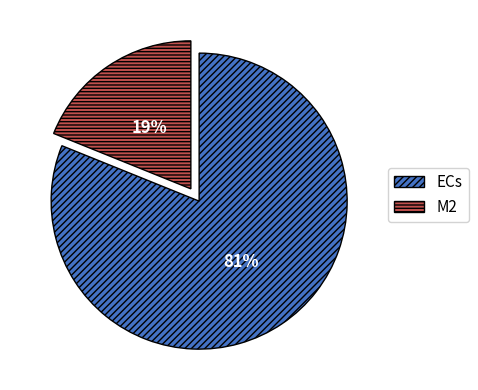

Combined, do ECs and M2 account for over 50%?

Yes